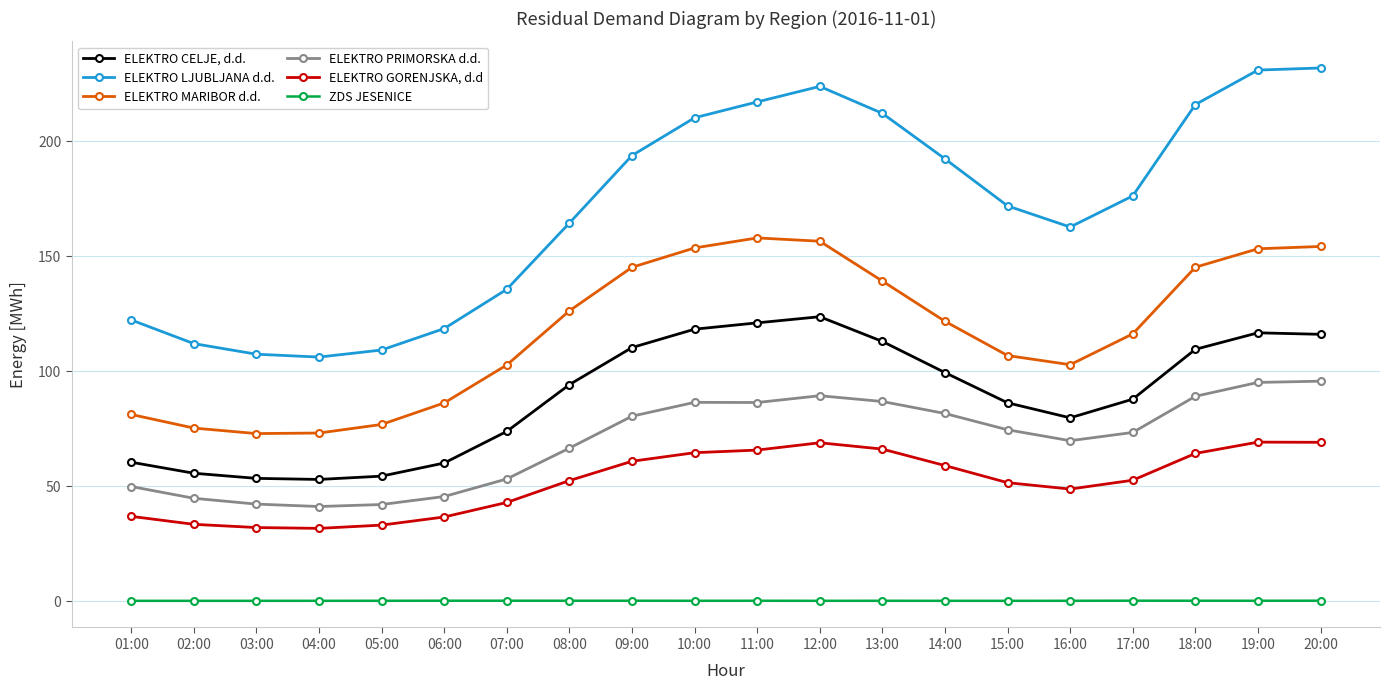

The ELEKTRO LJUBLJANA d.d. series shows 164.9 at 03:00. True or false?

False